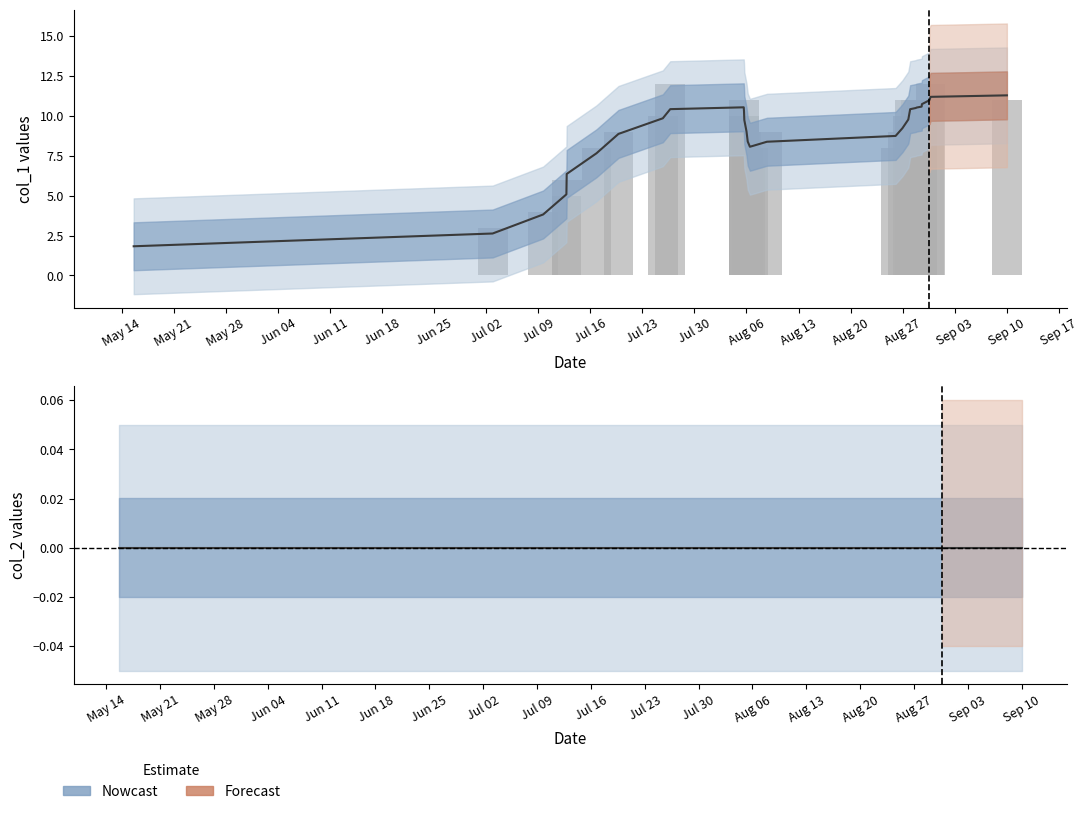

What is the maximum value shown in the chart?

11.3